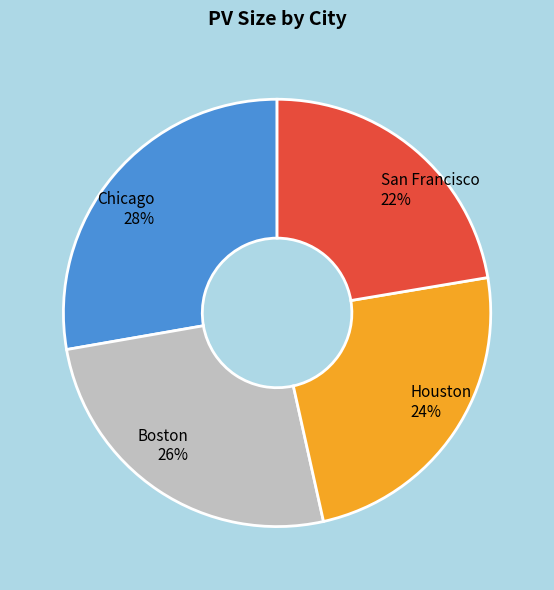

How many slices are in this pie chart?

4